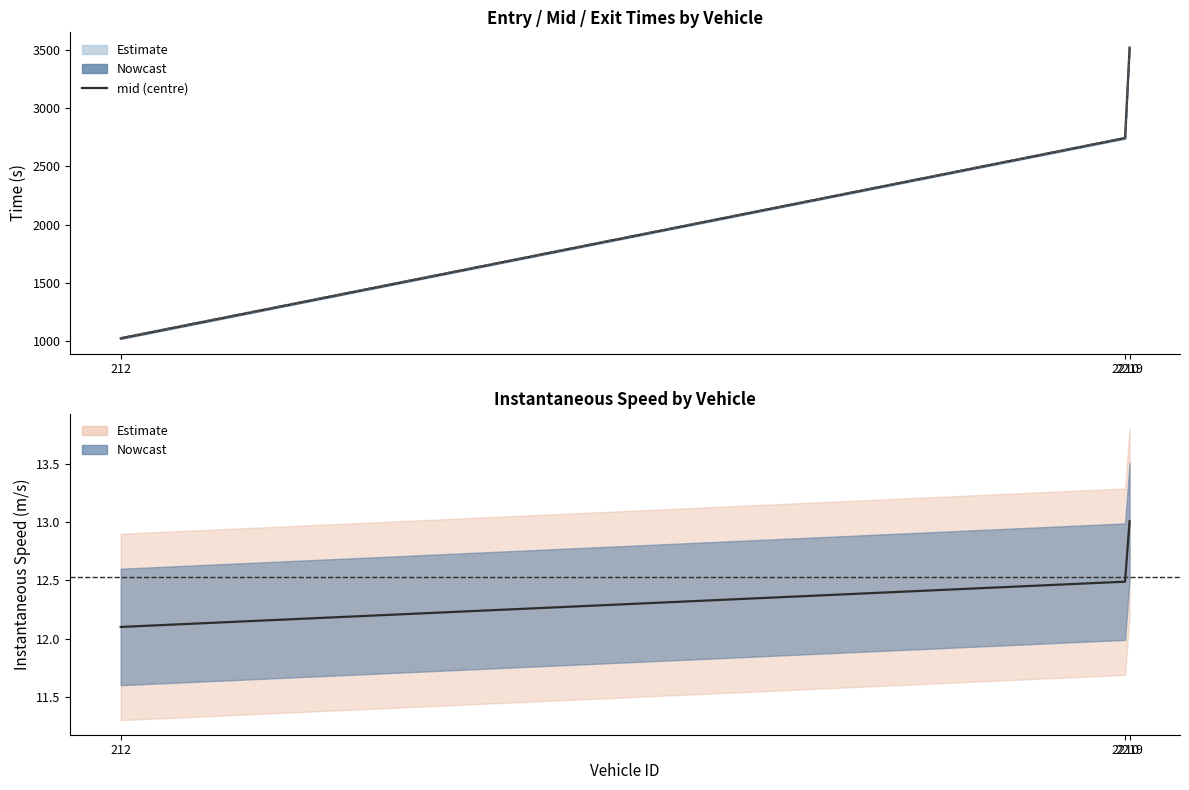

What position from the right is 2219.0?

1